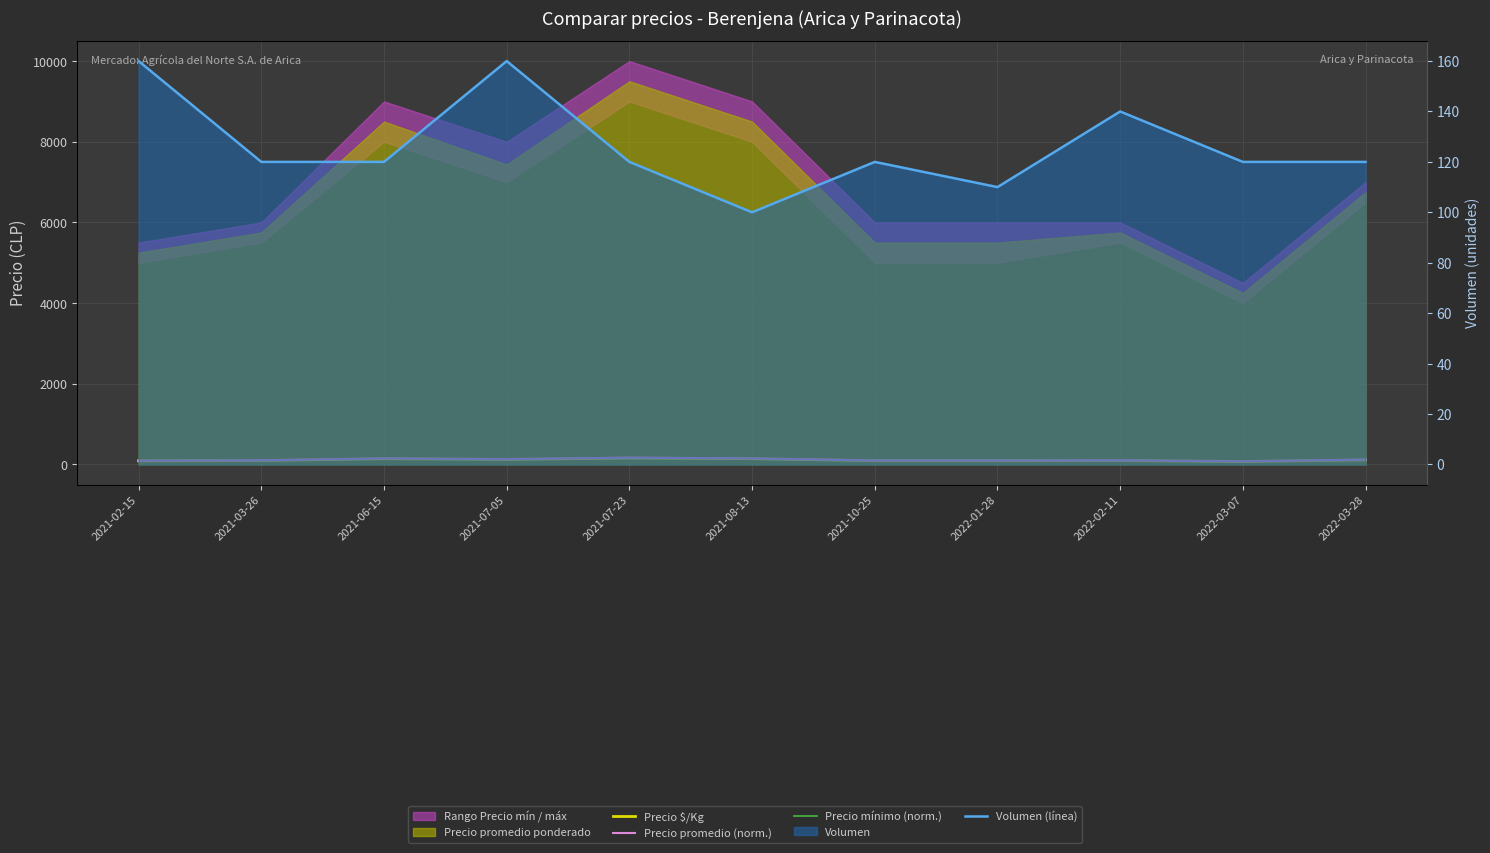

List the series in order of their peak value, highest first.

Precio promedio (norm.), Volumen (línea), Precio $/Kg, Precio mínimo (norm.)